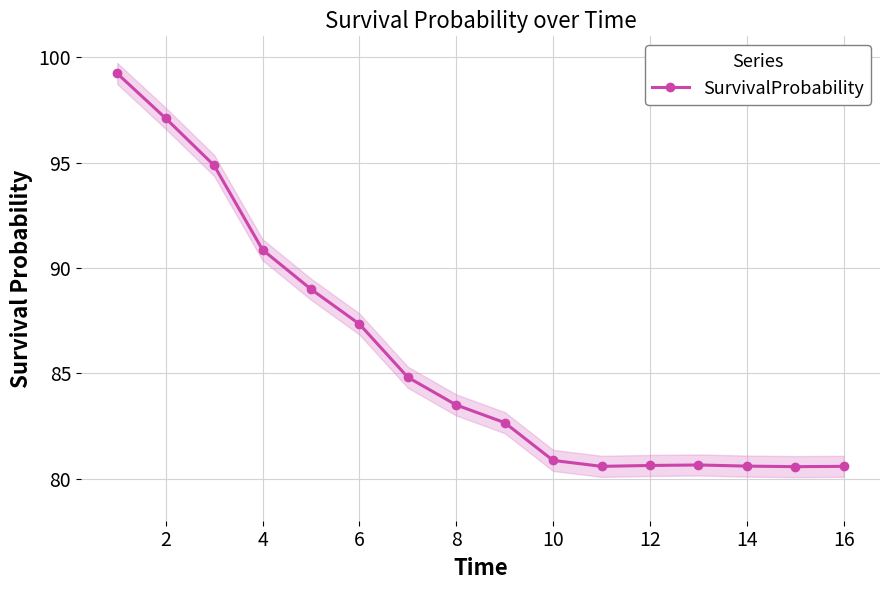

How many data points does each series have?

16